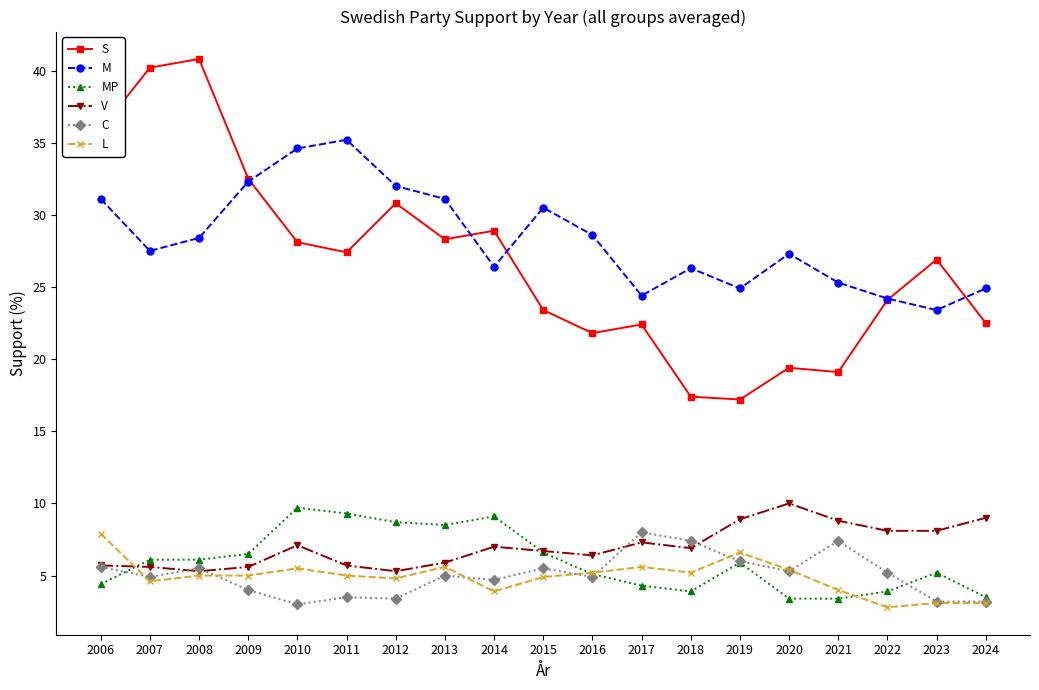

True or false: L and C intersect in this chart.

True